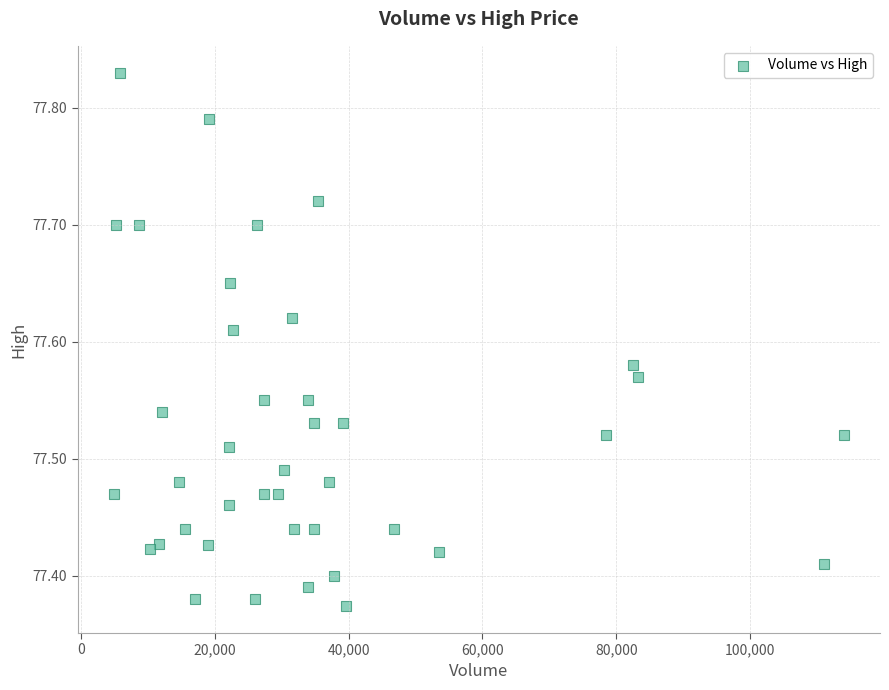

What is the range of Y values (max minus min)?

0.5